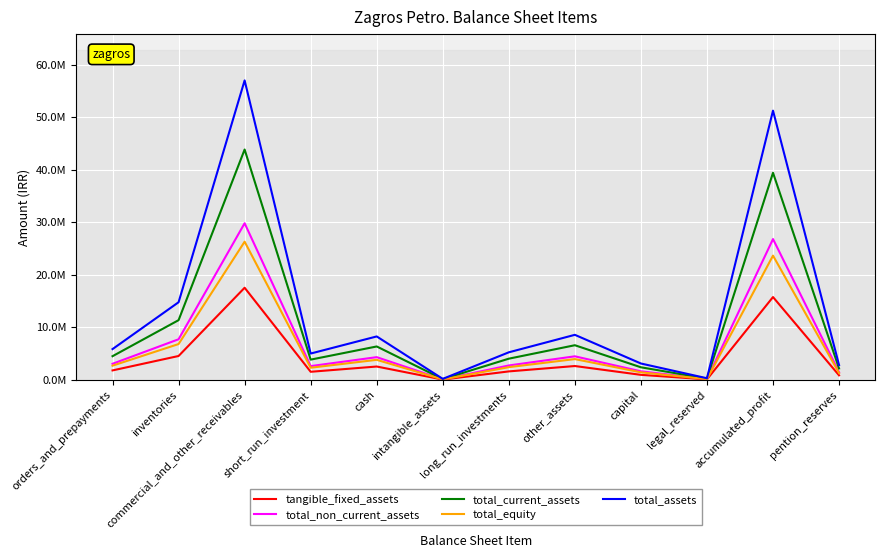

How many interior local valleys does the total_non_current_assets series have?

3